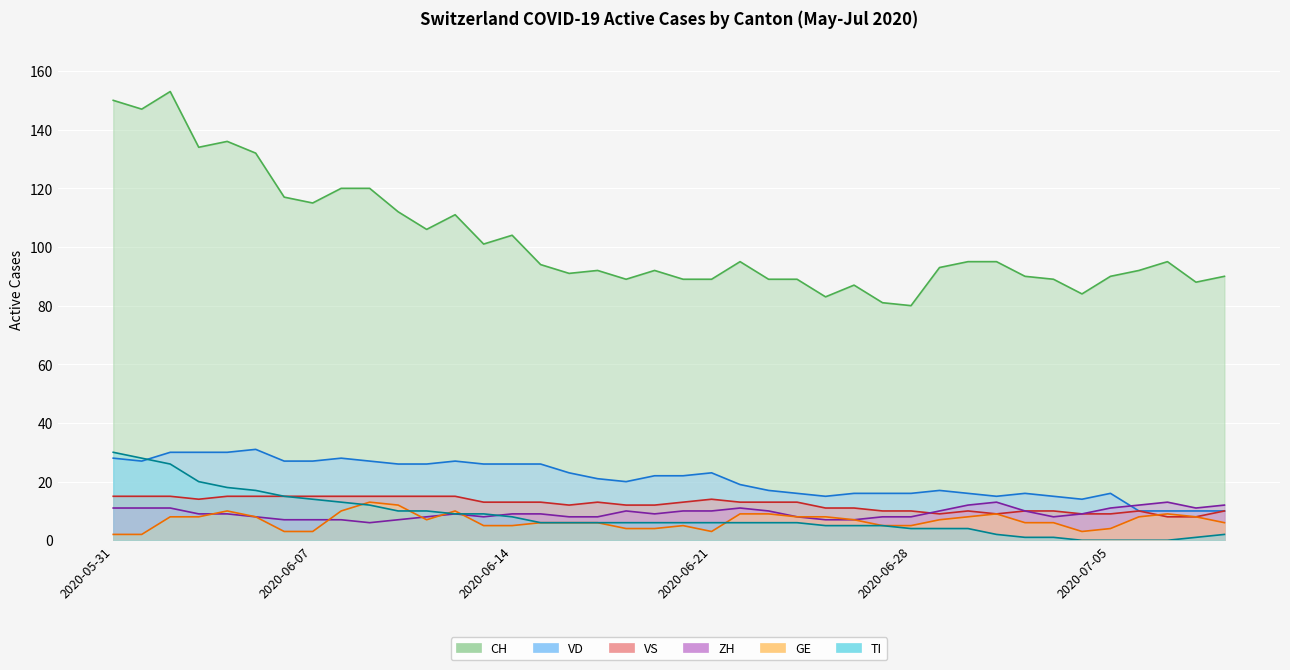

What is the sum of all VD values?

837